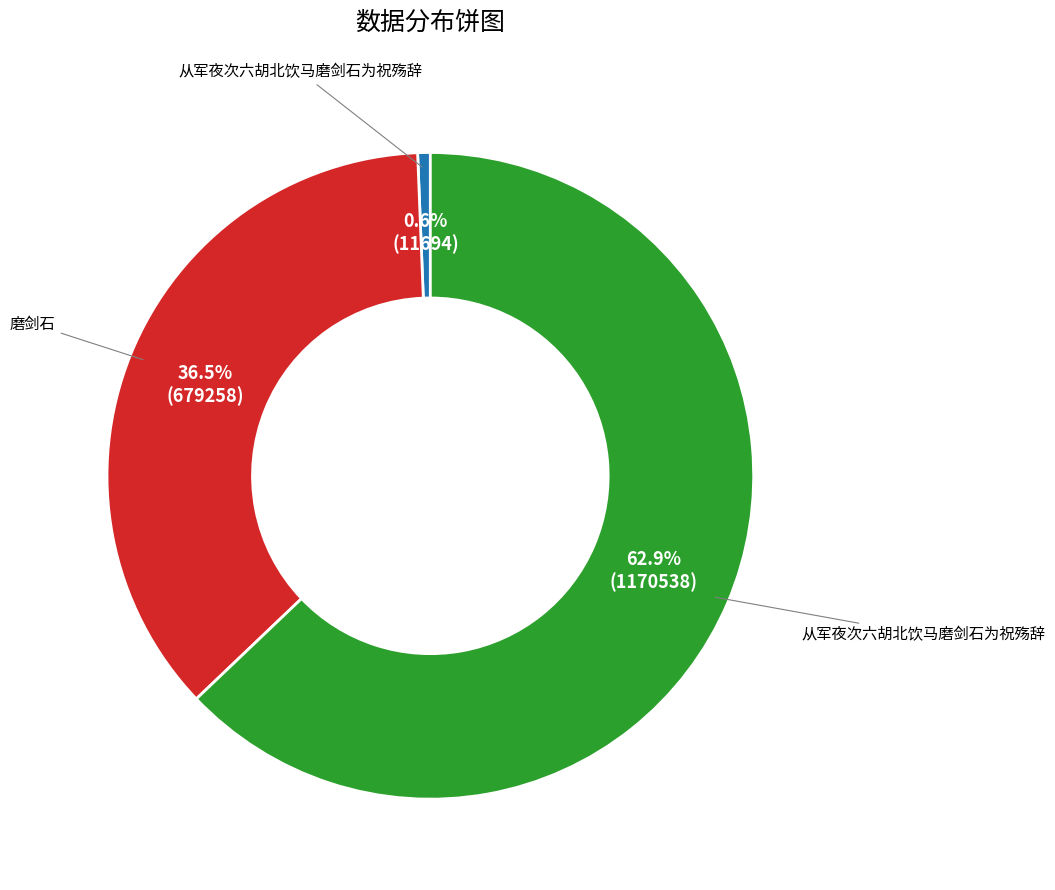

Is there a majority slice in this chart?

Yes